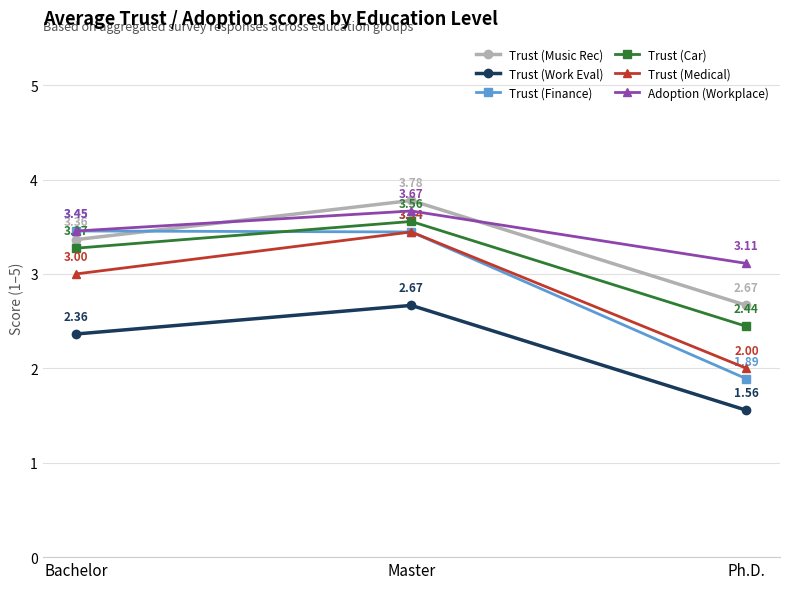

List the labels in order of Trust (Work Eval) value, largest first.

Master, Bachelor, Ph.D.